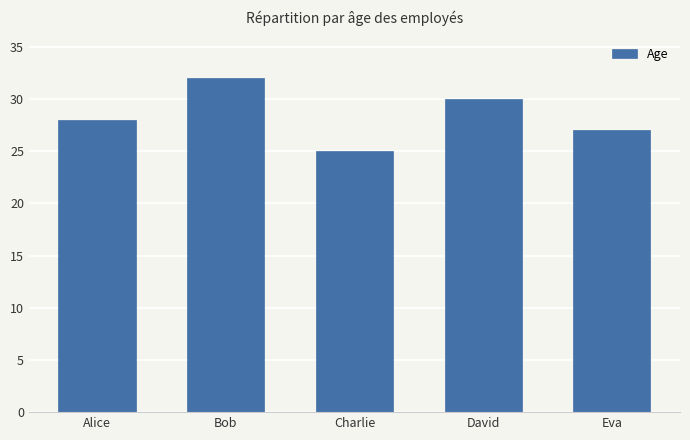

What is the label of the 3rd bar from the right?

Charlie